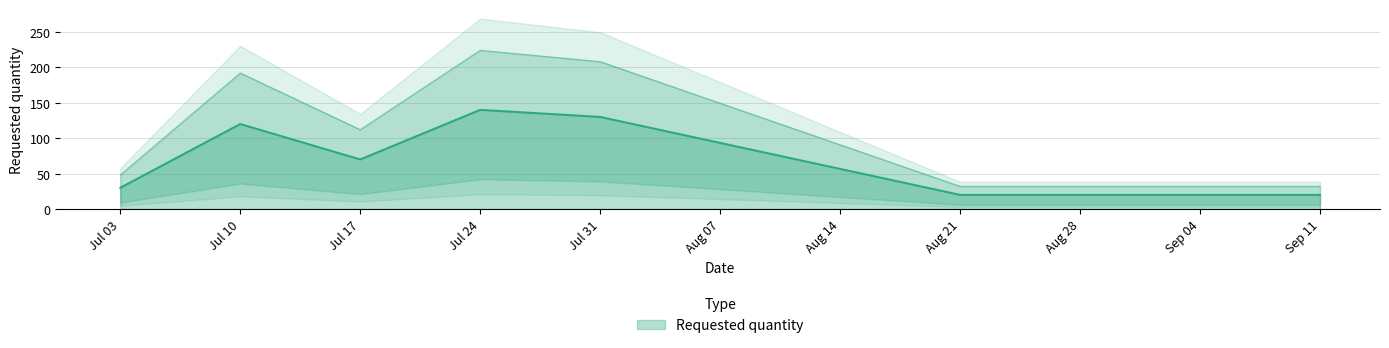

How many values are below 70?

3